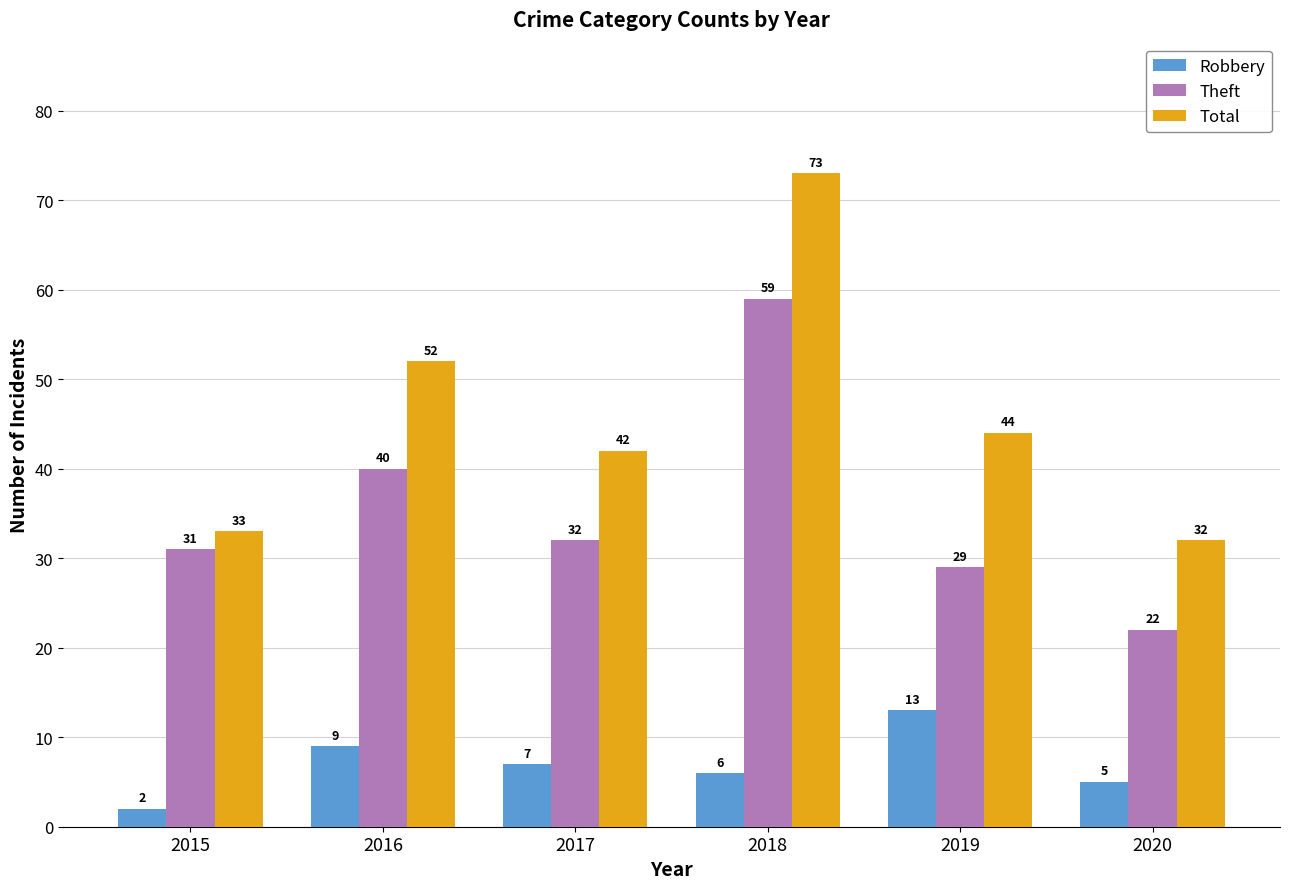

Is the value of Robbery at 2019 greater than the value of Total at 2020?

No